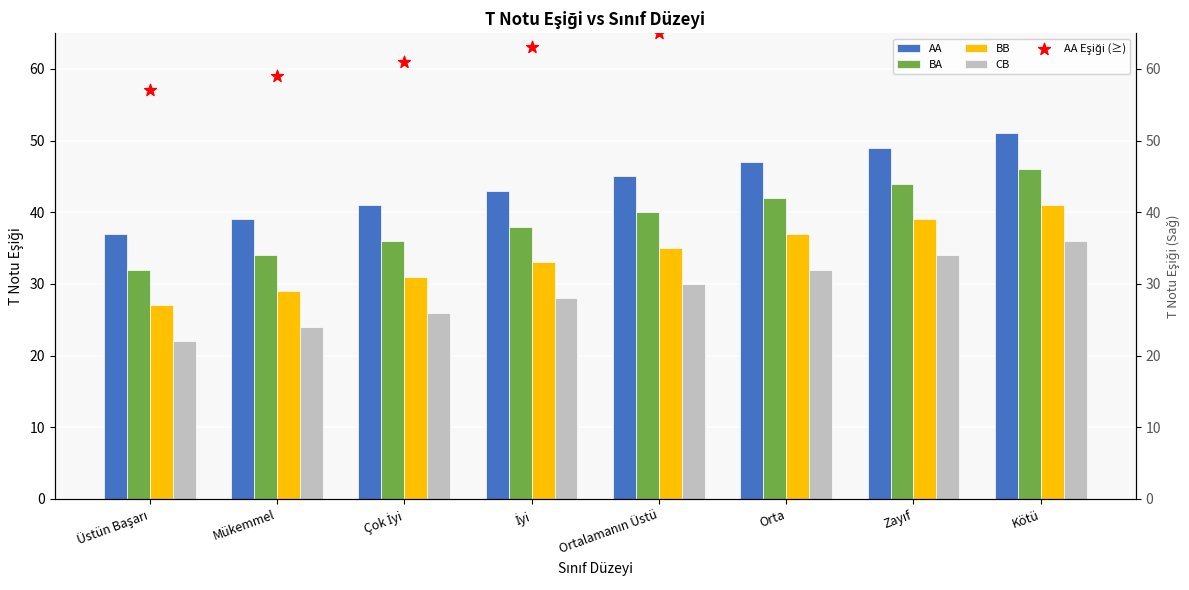

Which series has the largest total across all categories?

AA Eşiği (≥)